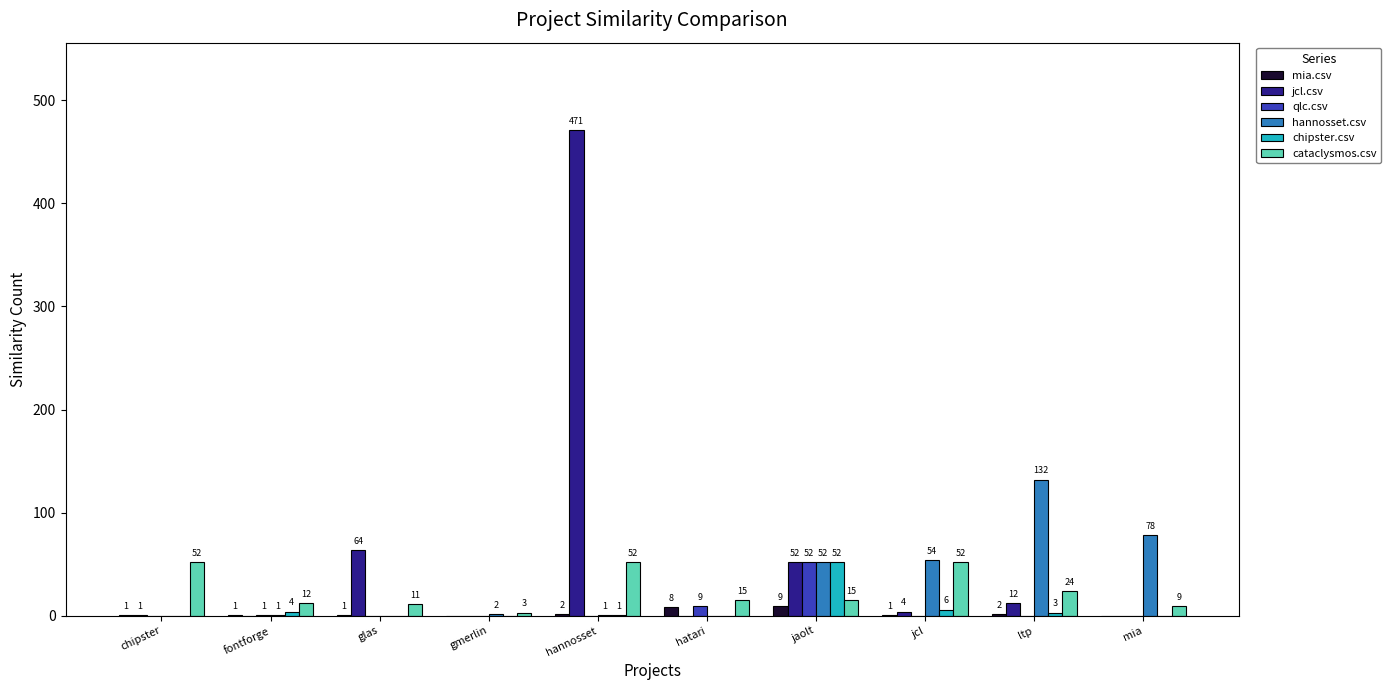

What is the spread (max minus min) of values at gmerlin?

3